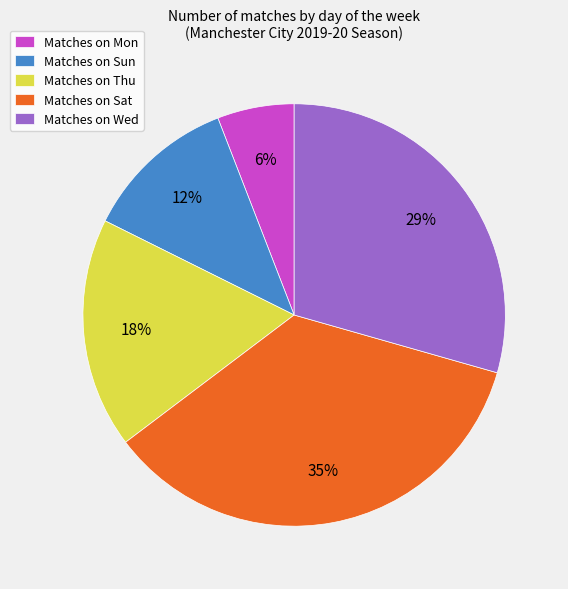

How many segments does this pie chart have?

5